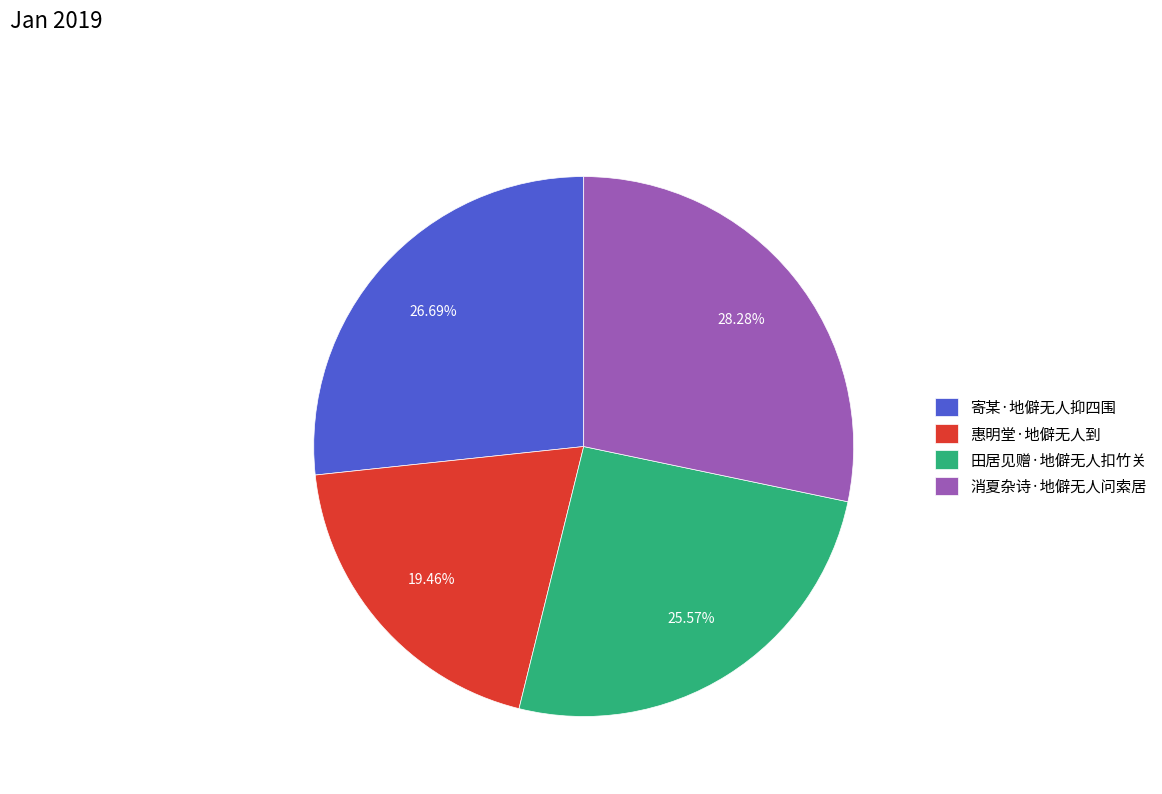

What is the ratio of the value at 田居见赠·地僻无人扣竹关 to the value at 寄某·地僻无人抑四围?

1.0